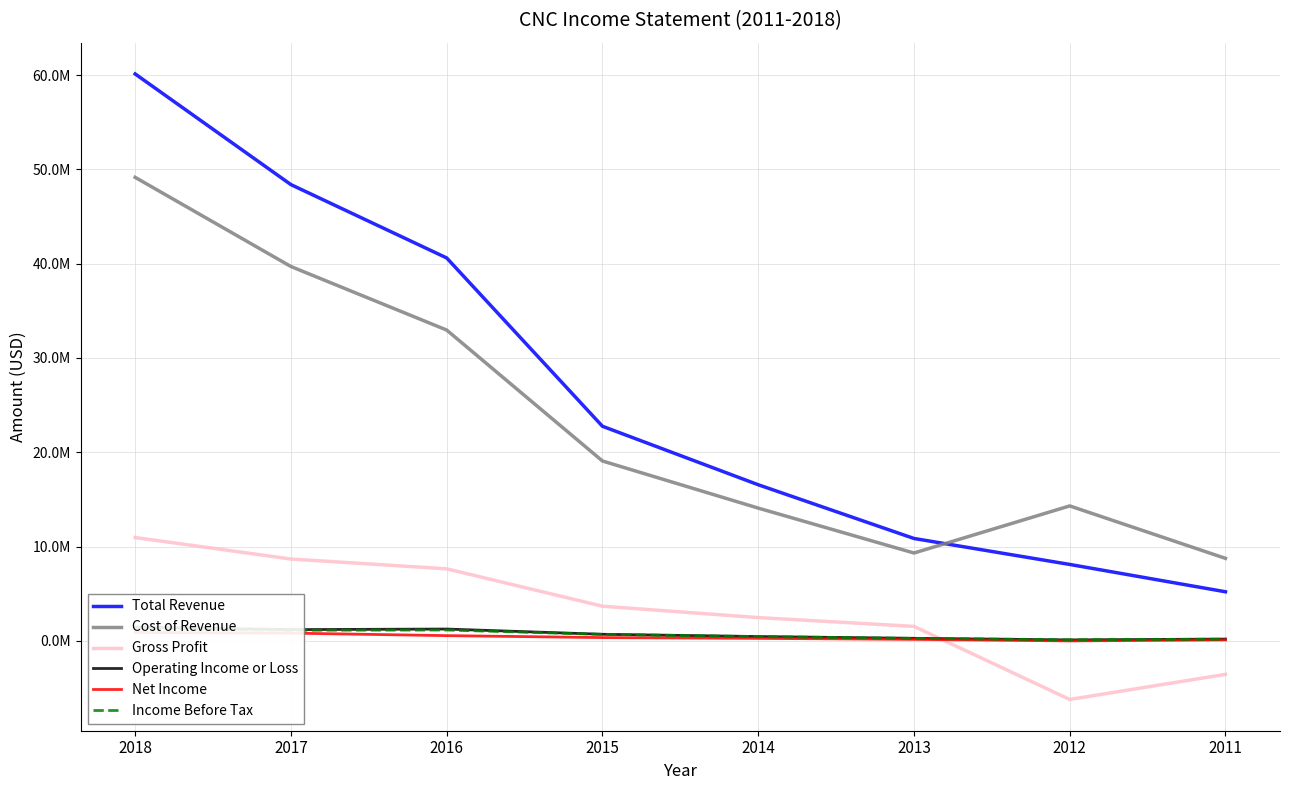

Which series changed the most between 2018 and 2017?

Total Revenue